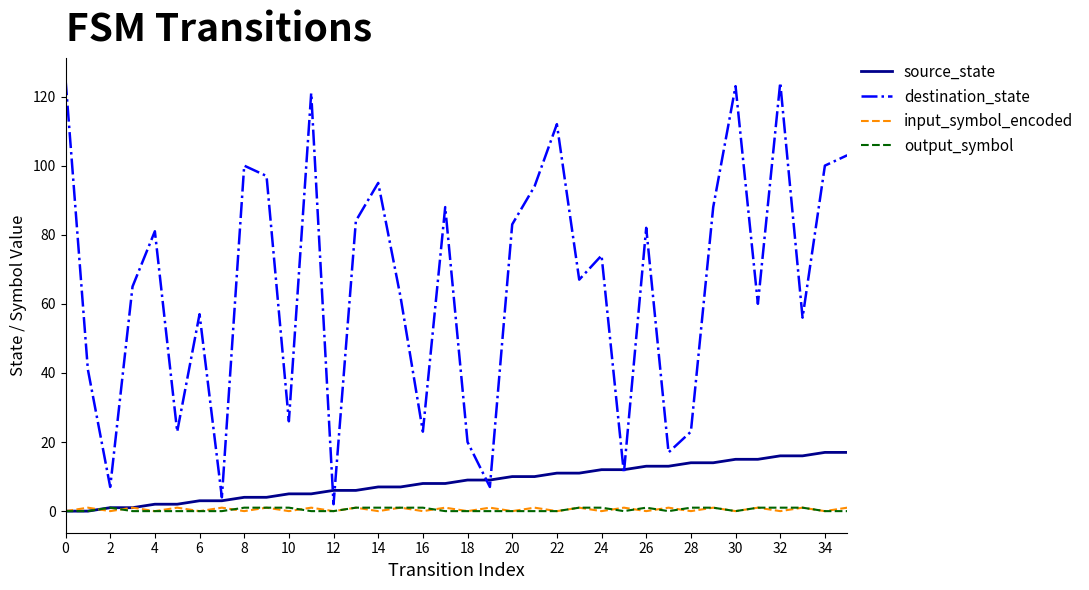

In input_symbol_encoded, how many points are higher than both neighbors (excluding endpoints)?

17